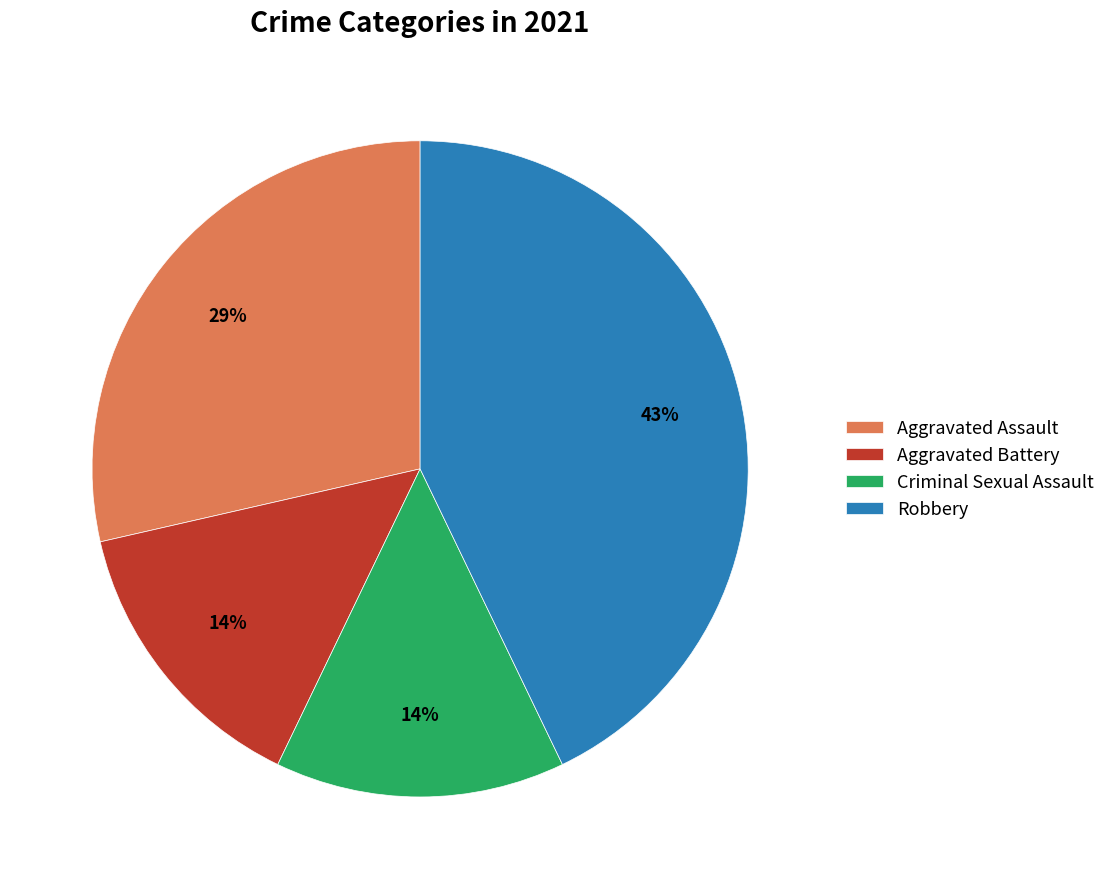

To the nearest percent, what is the difference between the largest and smallest slice percentages?

29%